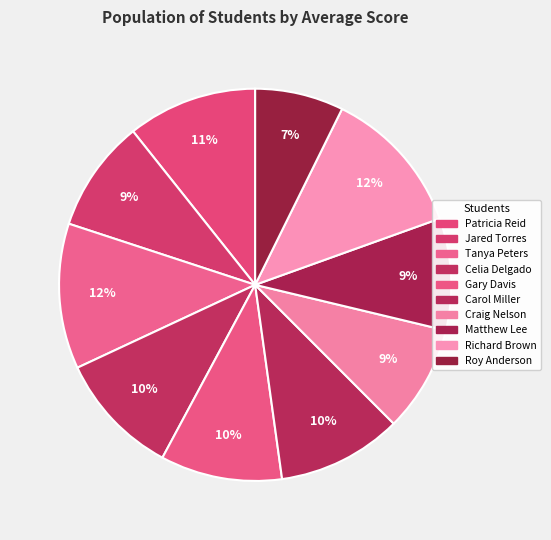

Which has a higher value, Roy Anderson or Patricia Reid?

Patricia Reid